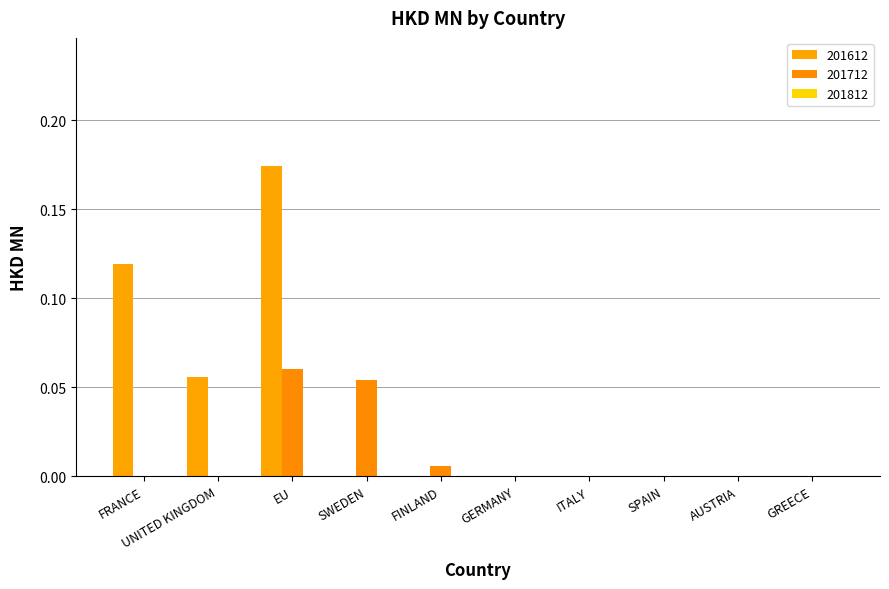

Which has a higher value, AUSTRIA or GERMANY?

AUSTRIA